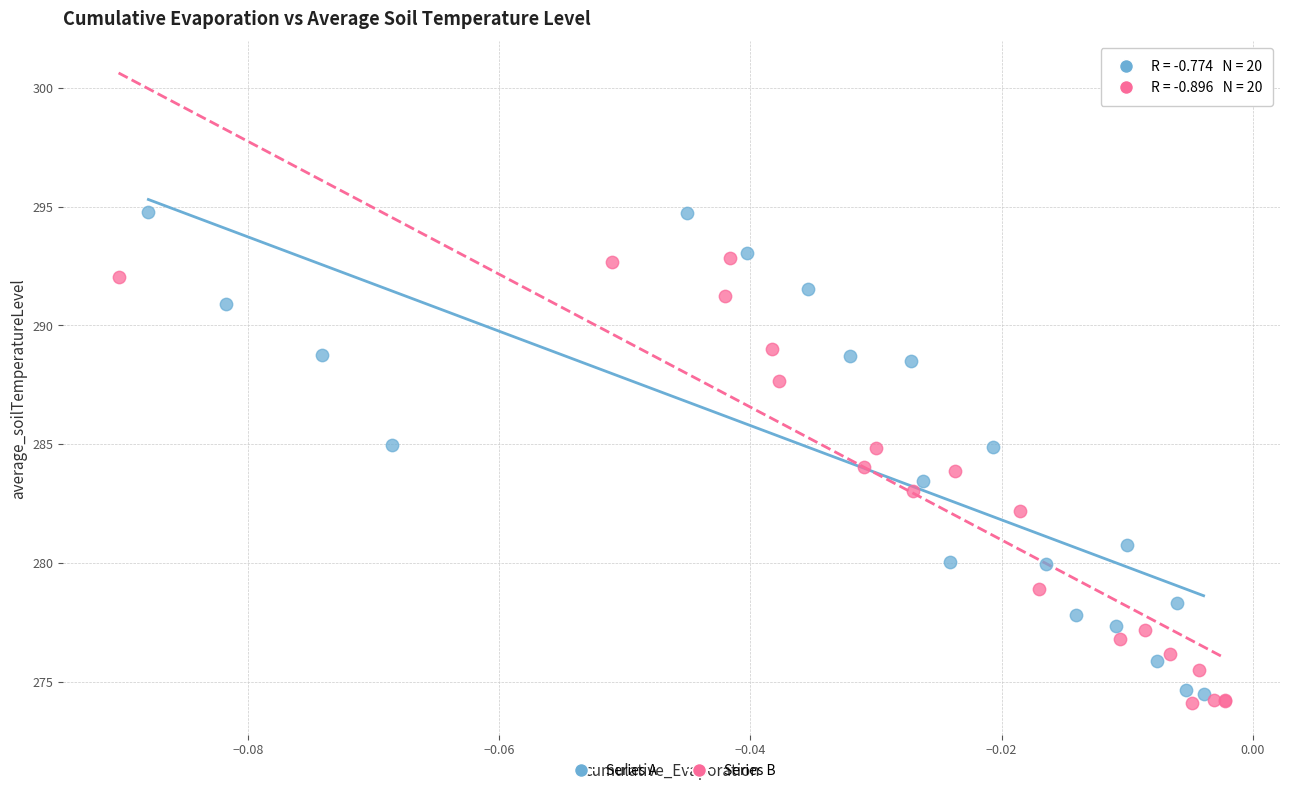

Which series has the widest spread of Y values?

Series A